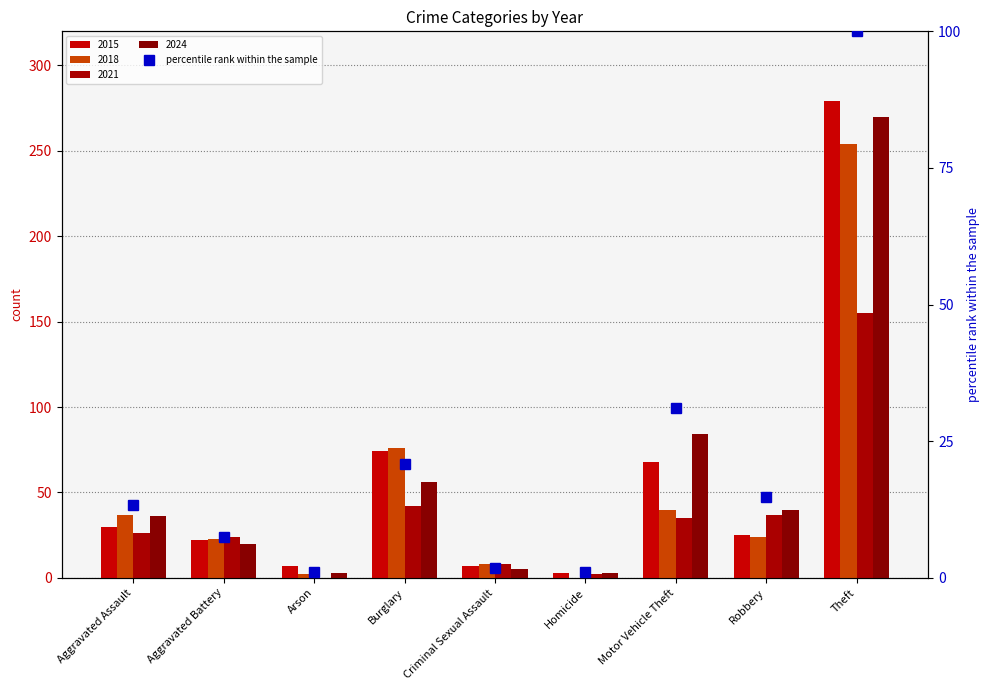

Rank the categories by value from lowest to highest.

Arson, Homicide, Criminal Sexual Assault, Aggravated Battery, Aggravated Assault, Robbery, Burglary, Motor Vehicle Theft, Theft